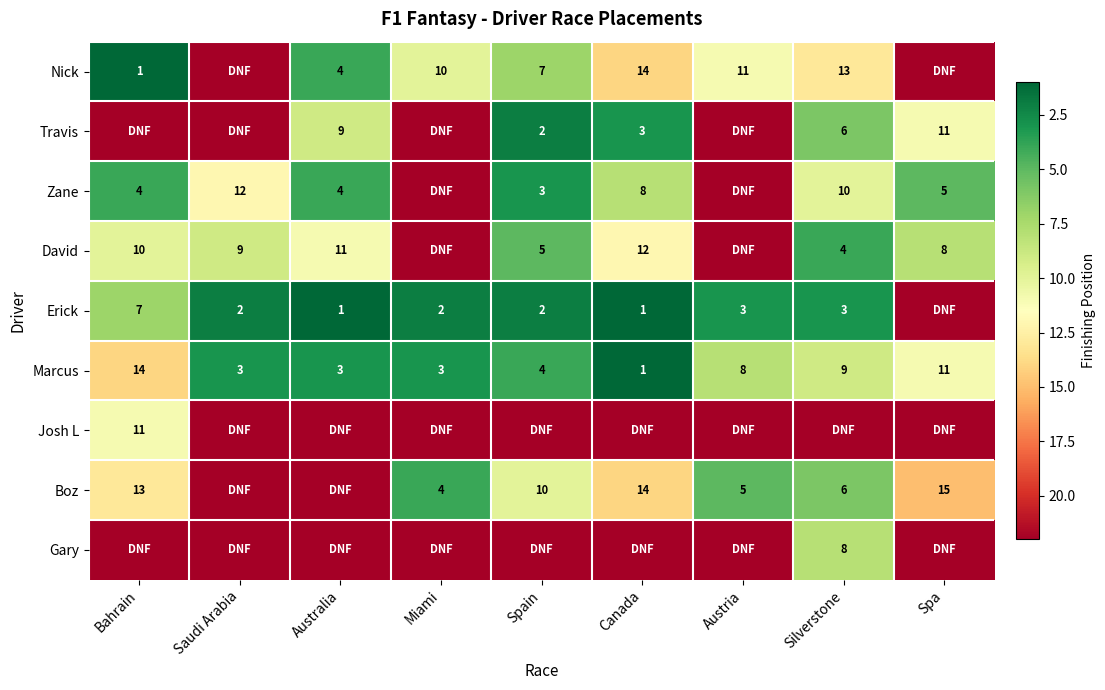

How many distinct data groups are displayed?

9